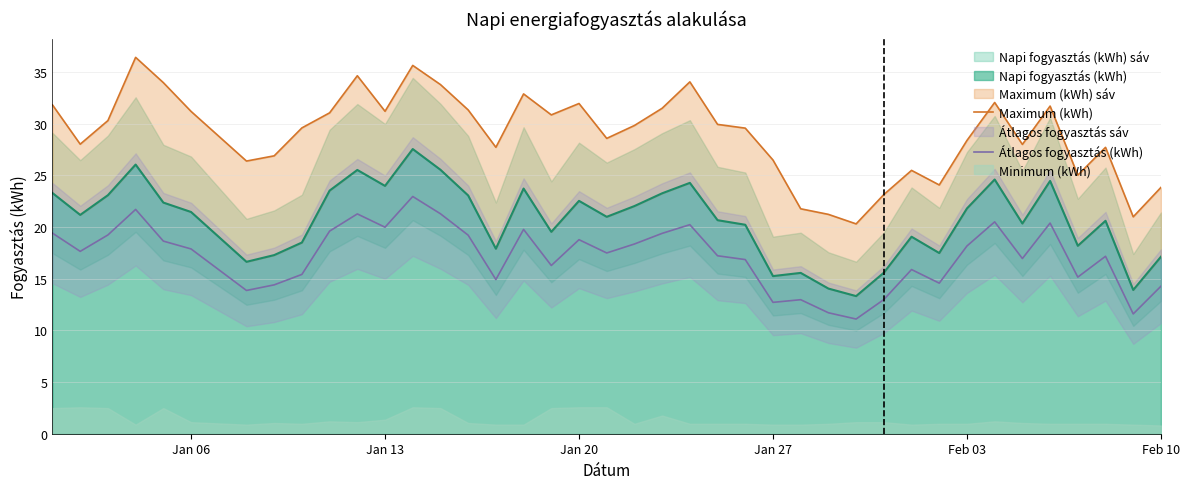

In Maximum (kWh), how many points are higher than both neighbors (excluding endpoints)?

10